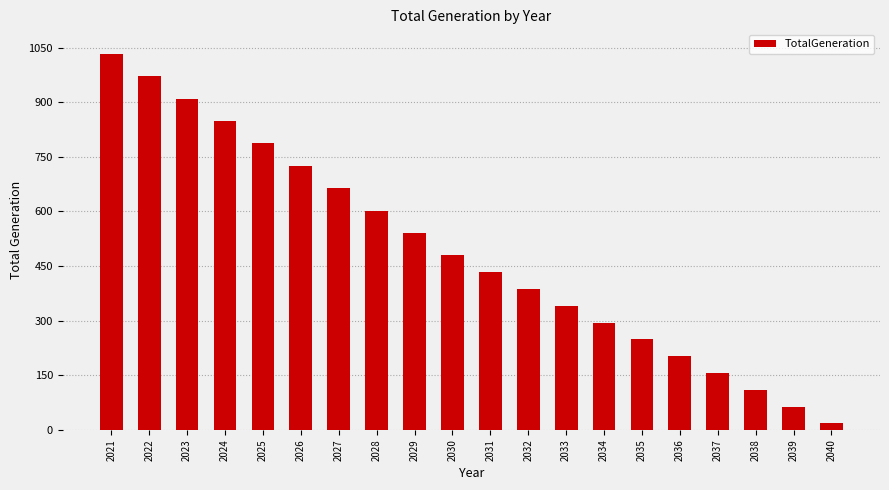

Rank the categories by value from lowest to highest.

2040, 2039, 2038, 2037, 2036, 2035, 2034, 2033, 2032, 2031, 2030, 2029, 2028, 2027, 2026, 2025, 2024, 2023, 2022, 2021